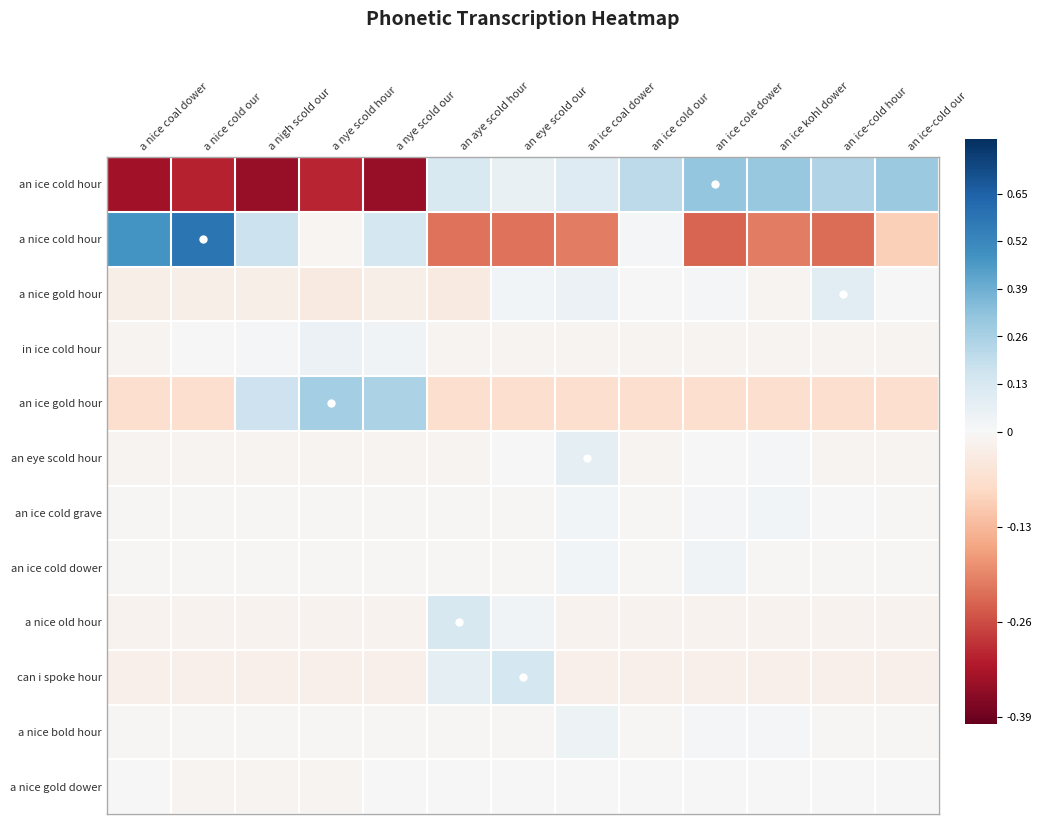

Rank the series by their maximum value, from highest to lowest.

a nice cold hour, an ice cold hour, an ice gold hour, can i spoke hour, a nice old hour, a nice gold hour, an eye scold hour, in ice cold hour, a nice bold hour, an ice cold dower, an ice cold grave, a nice gold dower